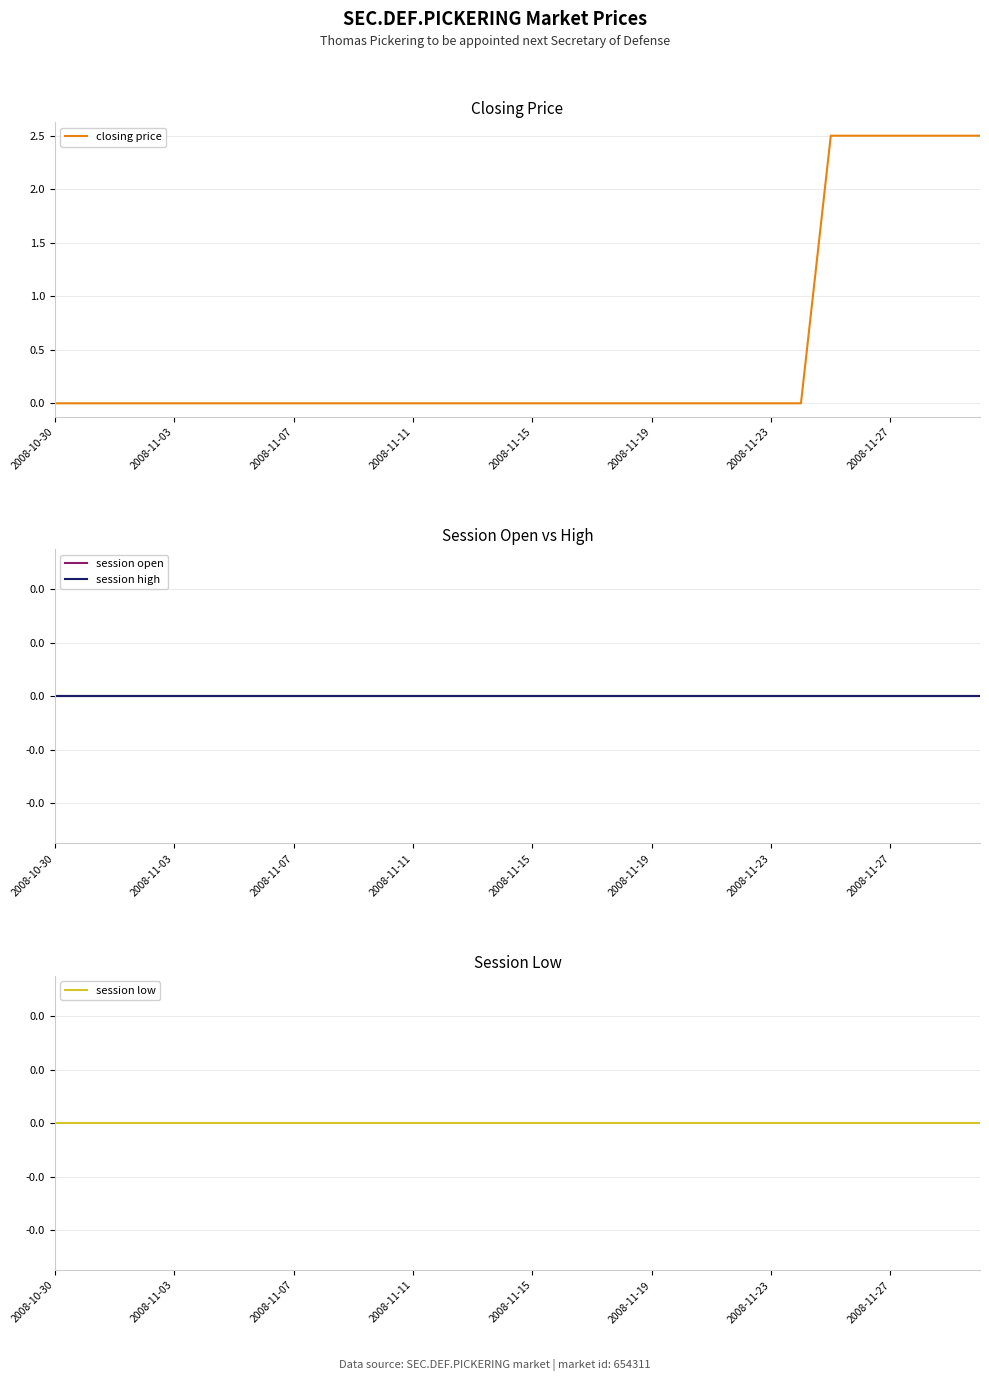

The closing price series shows 0.0 at 2008-11-19. True or false?

True